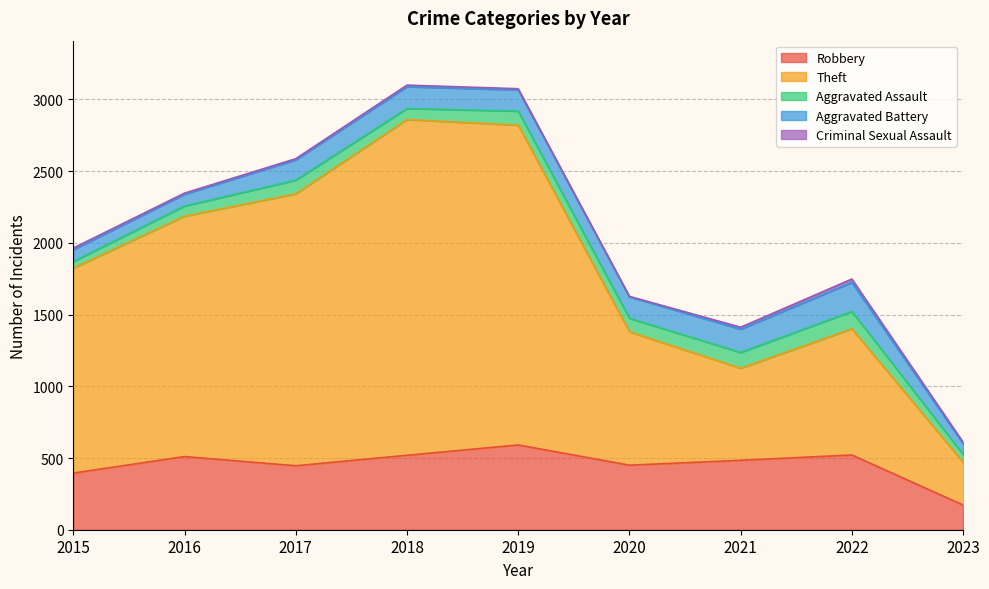

Which category has the highest value in the Theft series?

2018